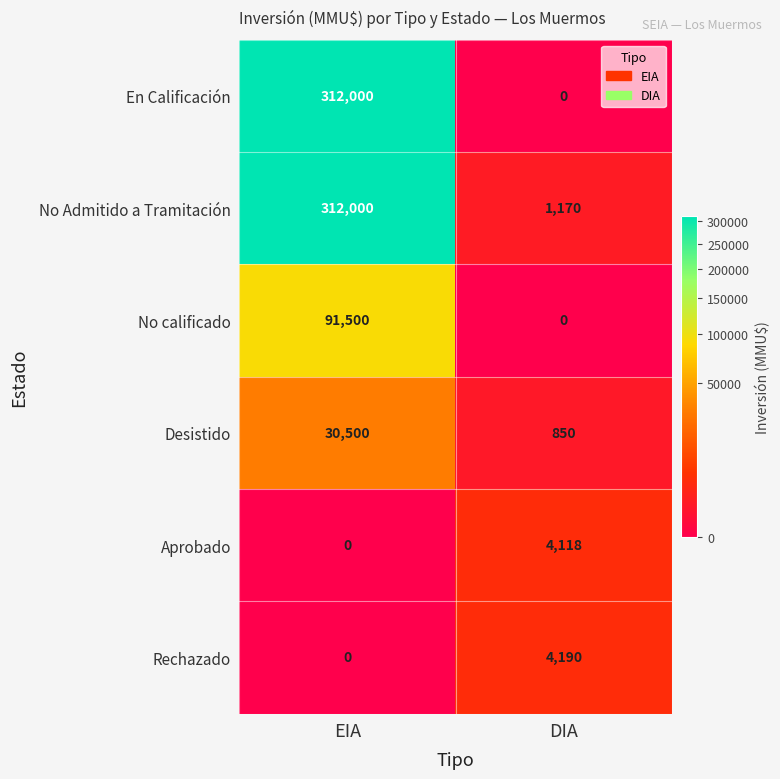

Read the Aprobado value at DIA, to the nearest 10.

4120